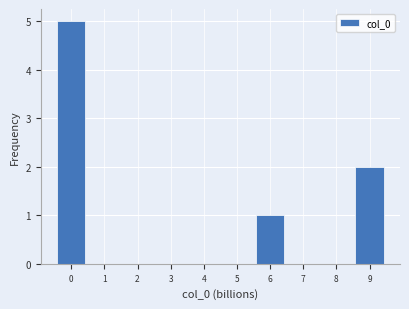

Reading left to right, transcribe all the data shown in this chart.

0=5	1=0	2=0	3=0	4=0	5=0	6=1	7=0	8=0	9=2